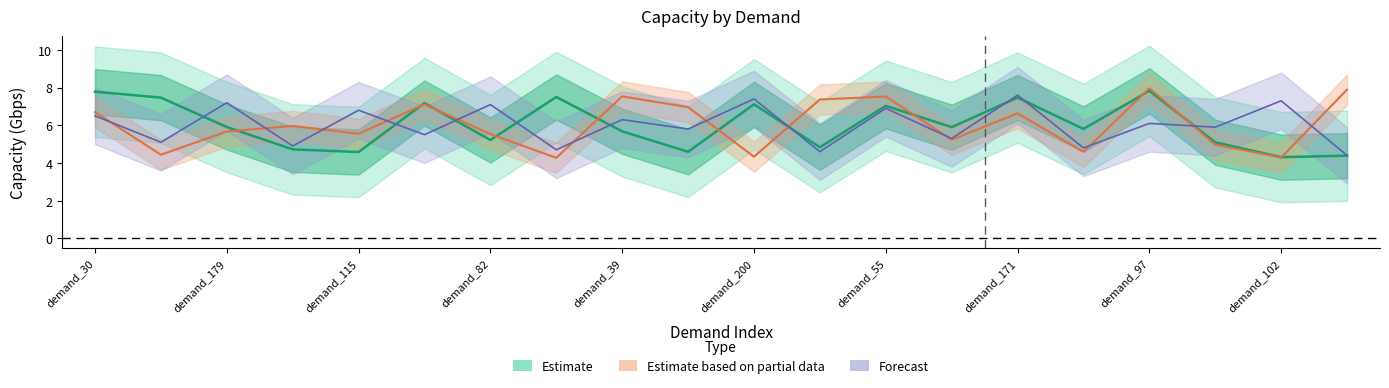

Which has a higher value, demand_166 or demand_55?

demand_55